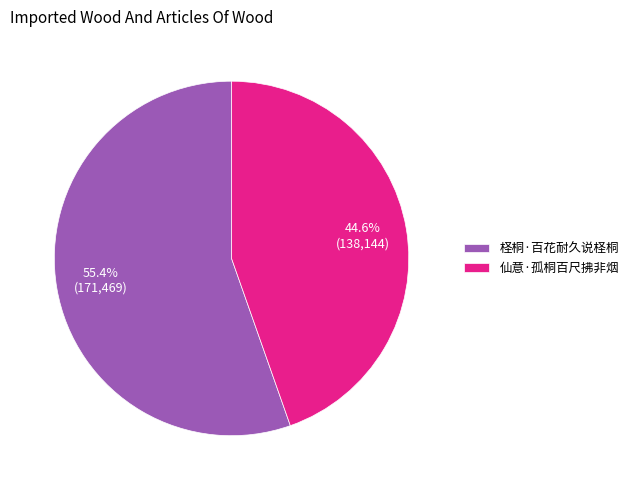

Which category has the smallest portion of the pie?

仙意·孤桐百尺拂非烟